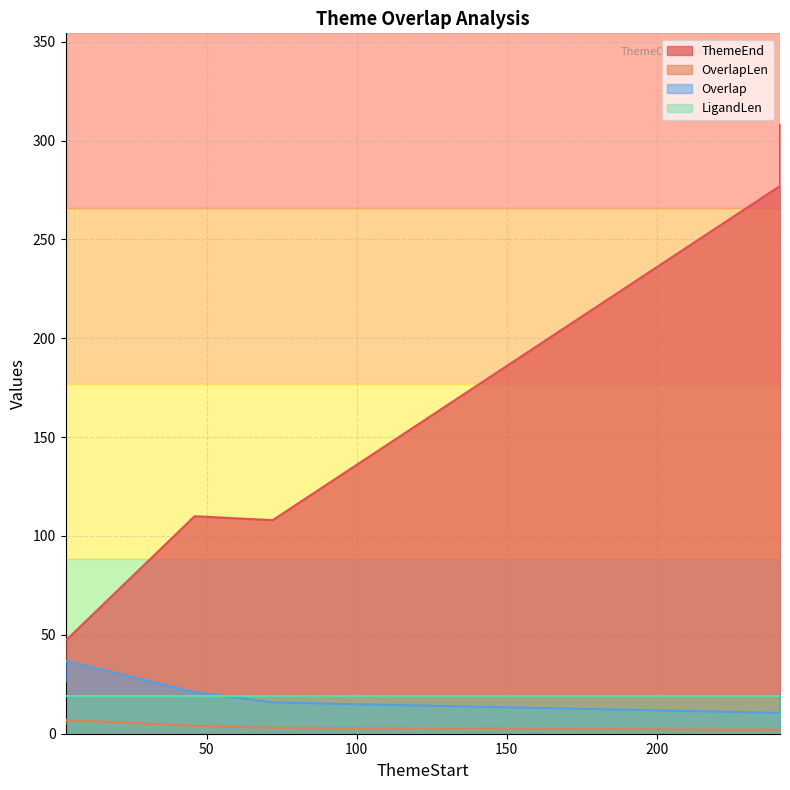

How many data points does each series have?

6